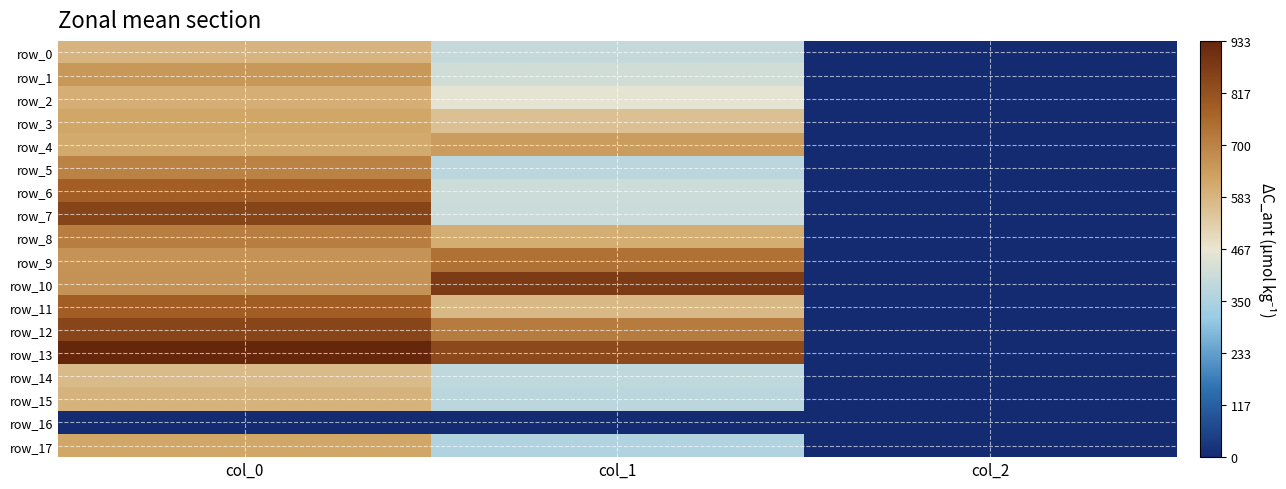

Reading left to right, extract all data points from this chart.

row_0: 586.7	394.9	2.0
row_1: 650.0	418.5	2.0
row_2: 600.0	459.0	2.0
row_3: 616.7	556.9	2.0
row_4: 610.0	644.6	2.0
row_5: 700.0	378.0	2.0
row_6: 783.3	408.4	2.0
row_7: 850.0	405.0	2.0
row_8: 710.0	604.1	2.0
row_9: 663.3	739.1	2.0
row_10: 666.7	877.5	2.0
row_11: 786.7	573.8	2.0
row_12: 846.7	715.5	2.0
row_13: 933.3	837.0	2.0
row_14: 570.0	384.8	2.0
row_15: 590.0	378.0	2.0
row_16: 0.0	0.0	0.0
row_17: 616.7	354.4	2.0